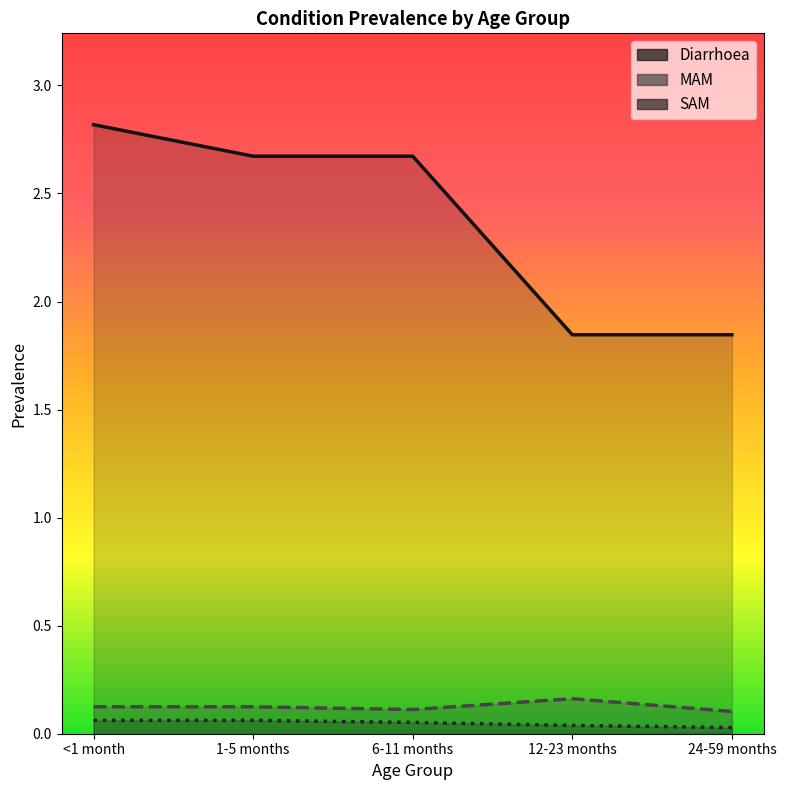

Which category has the highest value in the Diarrhoea series?

<1 month